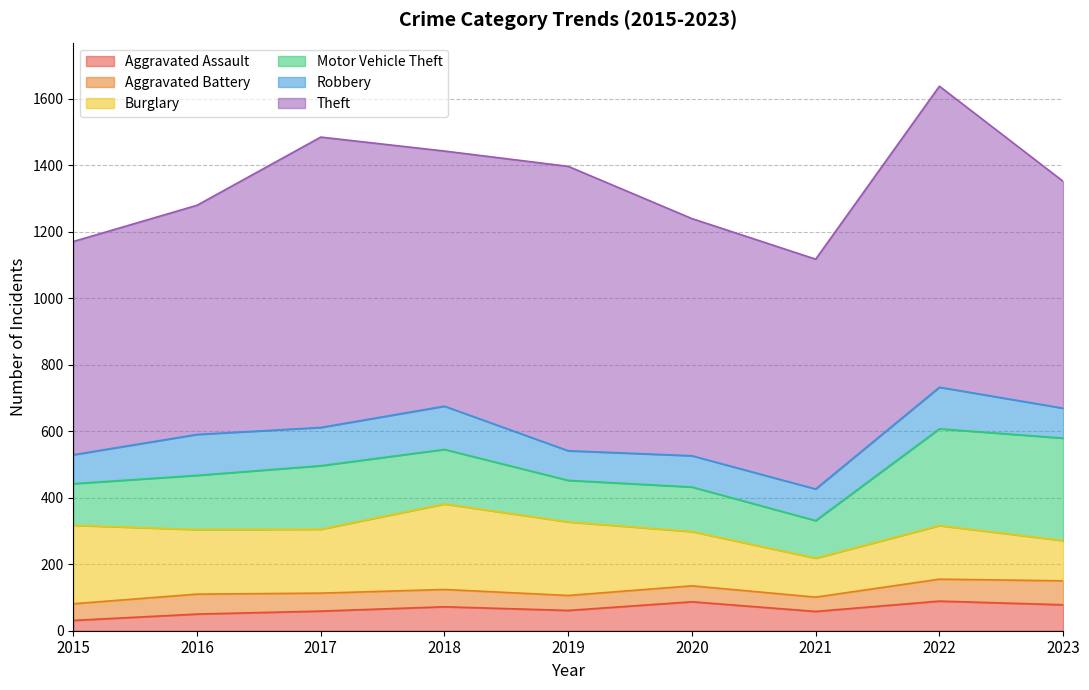

What is the value of the Theft point at the 4th from the left?

767